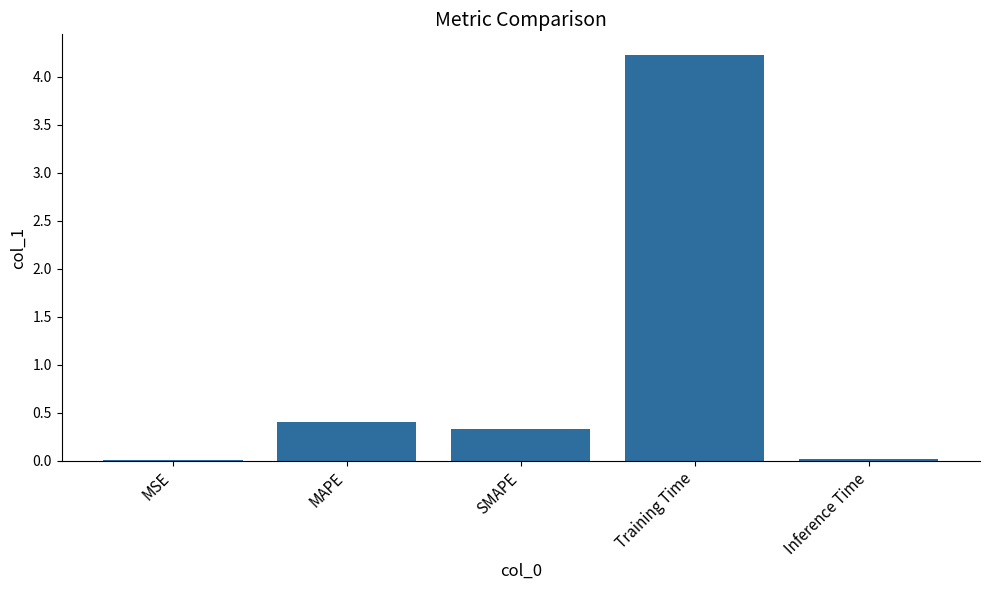

What is the sum of all values?

5.0